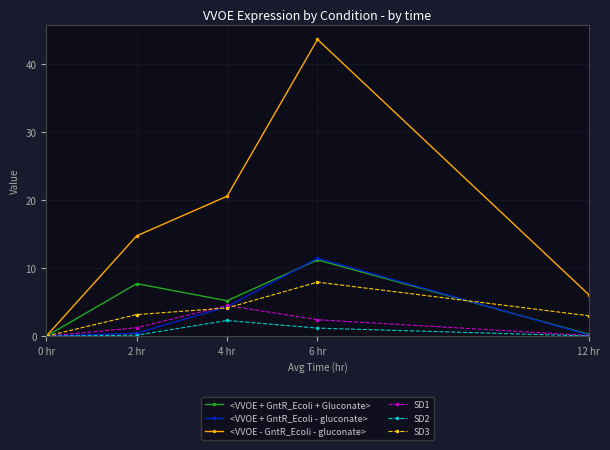

What is the difference between the second highest and minimum values in the SD1 series?

2.4